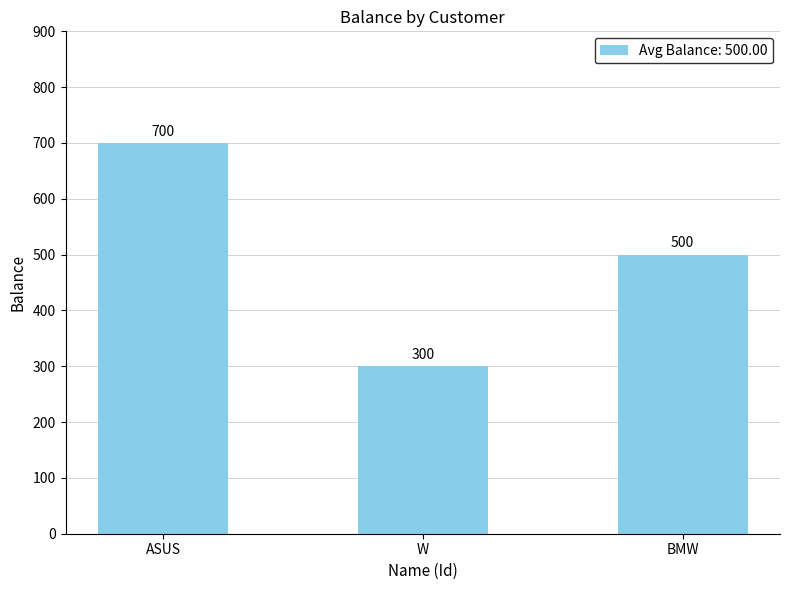

Are the bars horizontal?

No